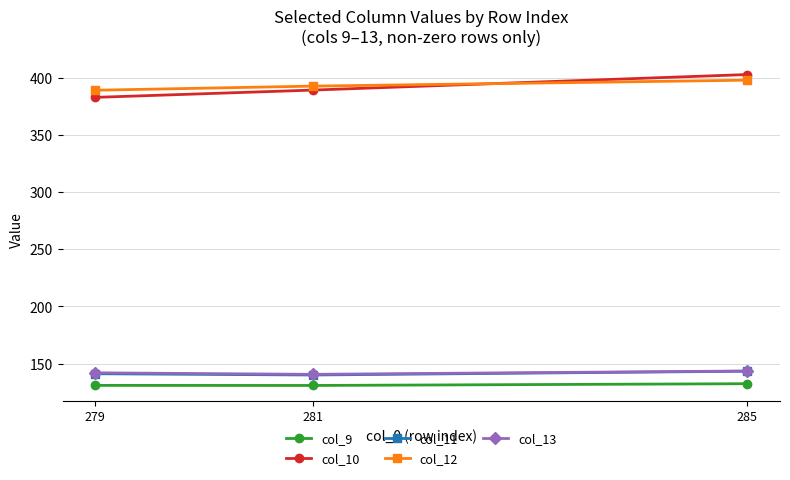

Count the number of categories in the chart.

3